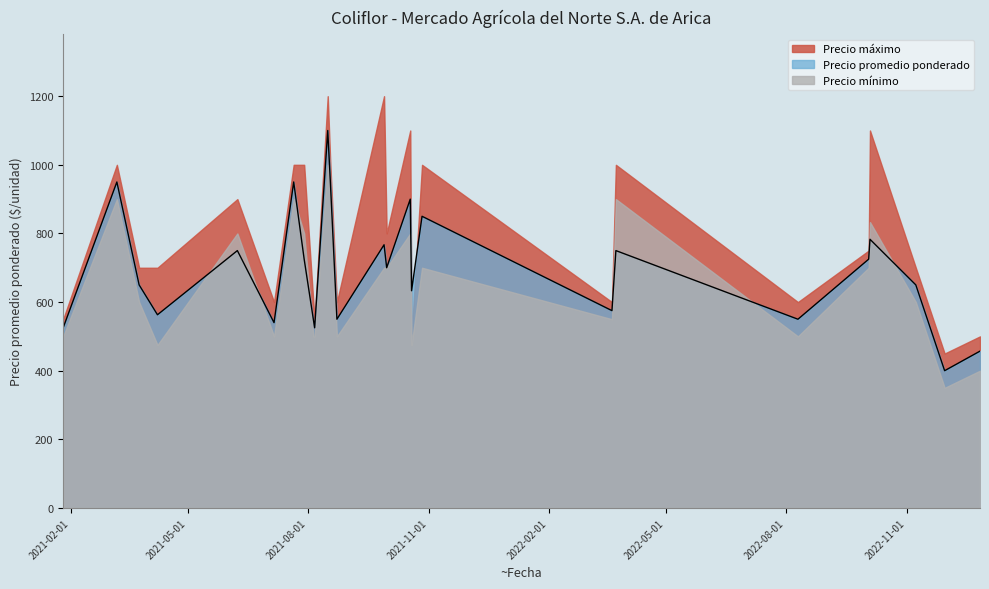

List the series in order of their peak value, highest first.

Precio máximo, Precio promedio ponderado, Precio mínimo